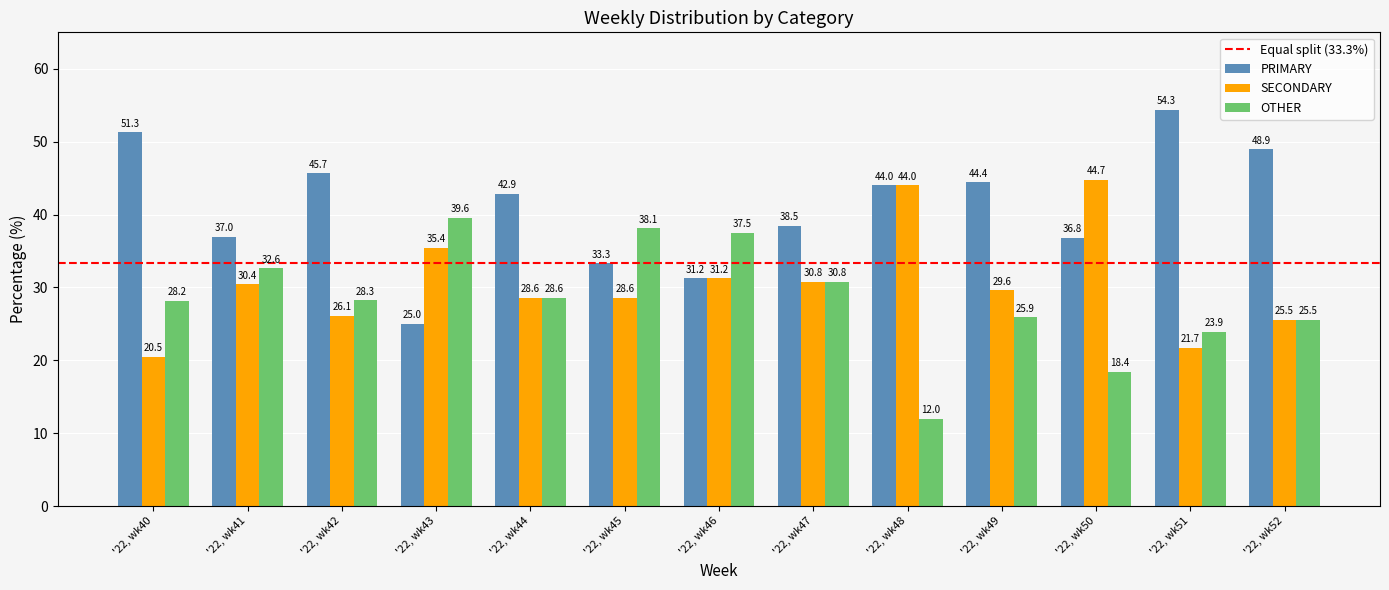

Rank the series by their average value, from lowest to highest.

OTHER, SECONDARY, PRIMARY